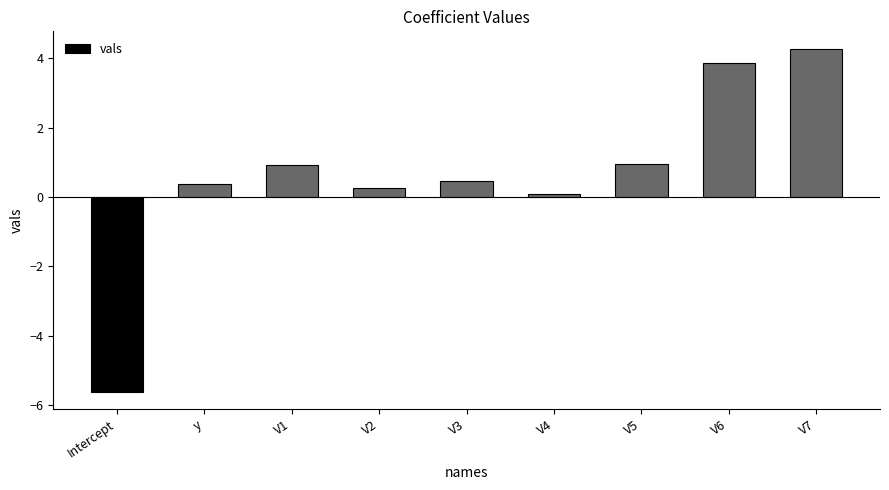

Reading left to right, transcribe all the data shown in this chart.

-5.6	0.4	0.9	0.3	0.5	0.1	0.9	3.9	4.3